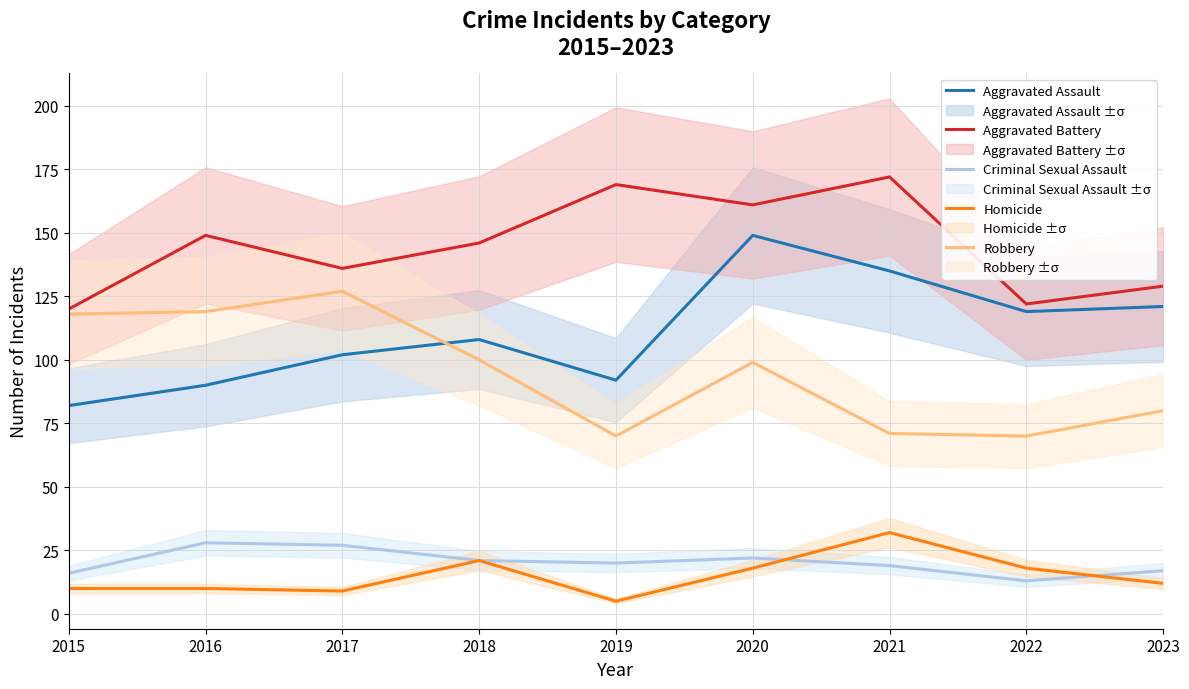

What are all the series names shown in the legend?

Aggravated Assault, Aggravated Battery, Criminal Sexual Assault, Homicide, Robbery